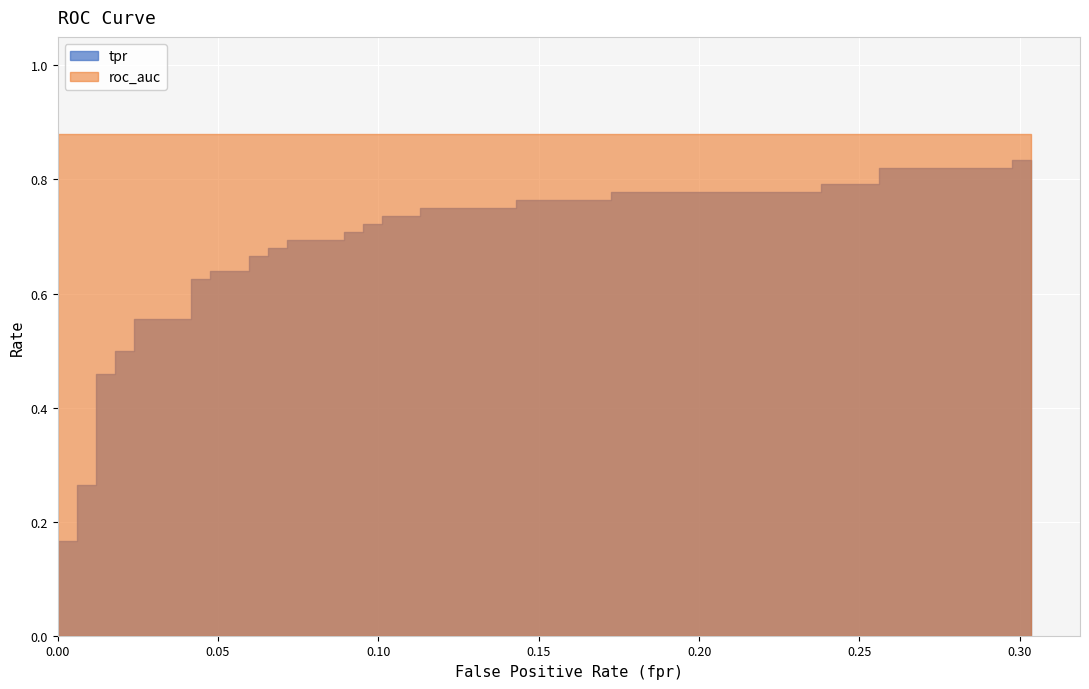

At how many categories does at least one series exceed 0?

40